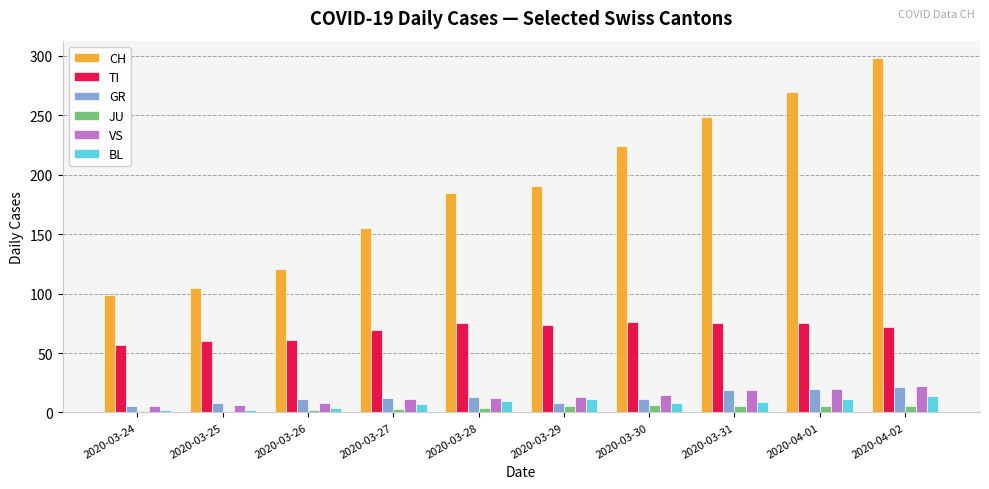

True or false: CH has a value of 105 at 2020-03-25.

True